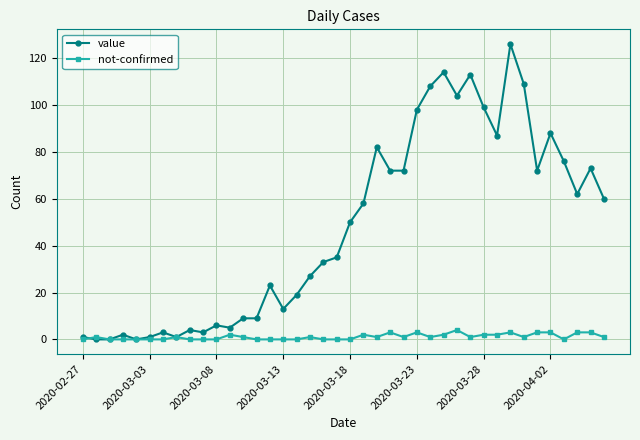

What is the maximum value shown in the chart?

126